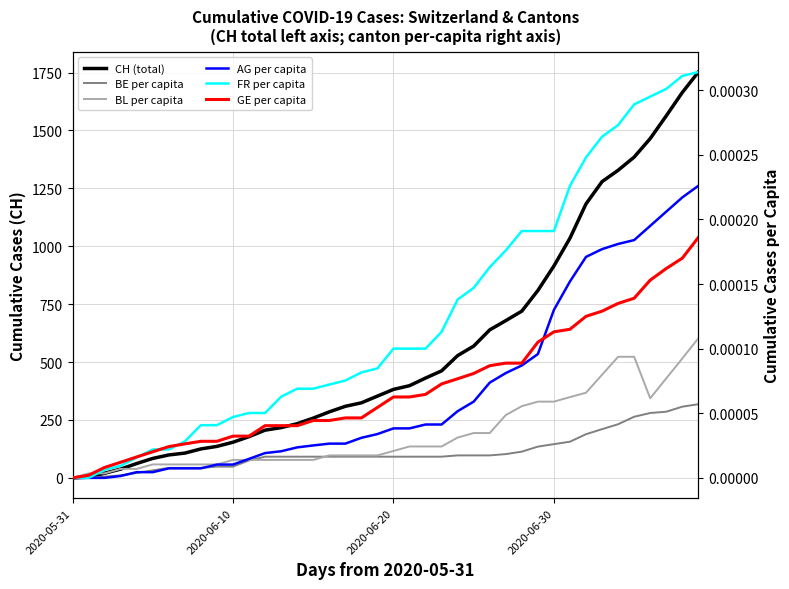

The CH (total) series shows 336.6 at 27. True or false?

False